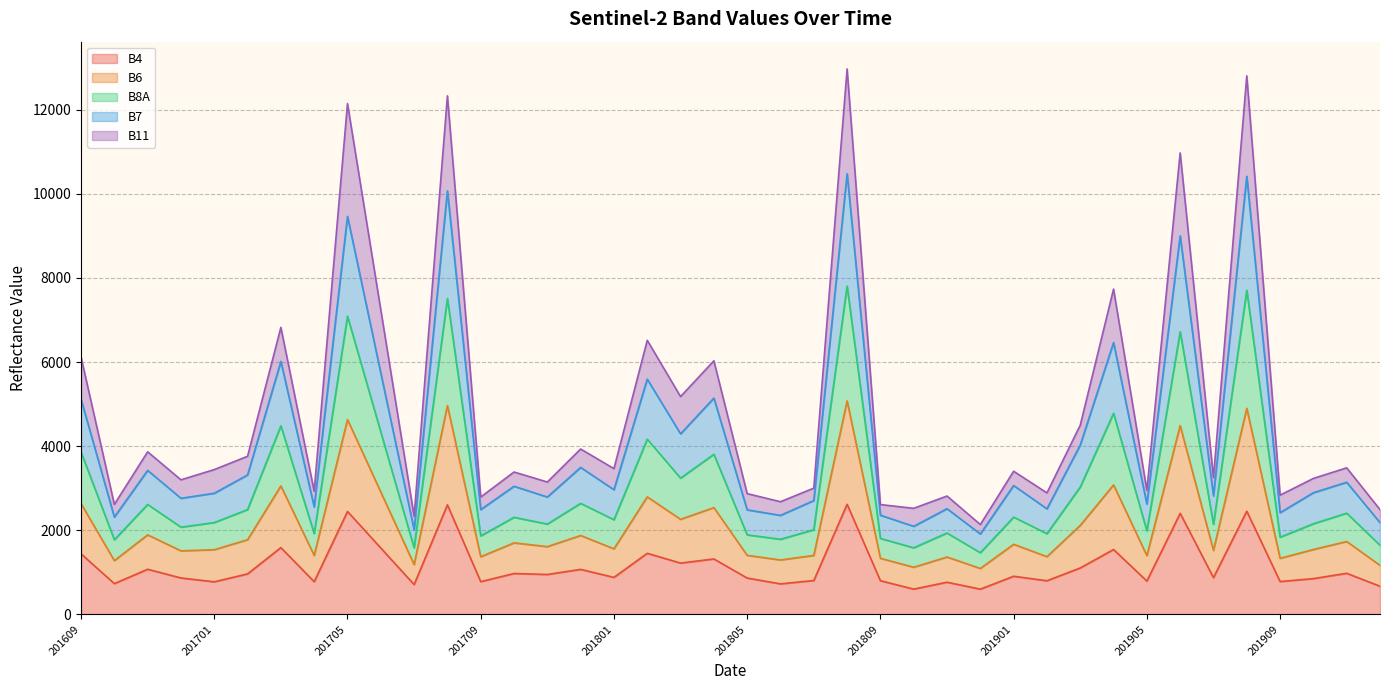

Which series has the widest spread of values?

B8A